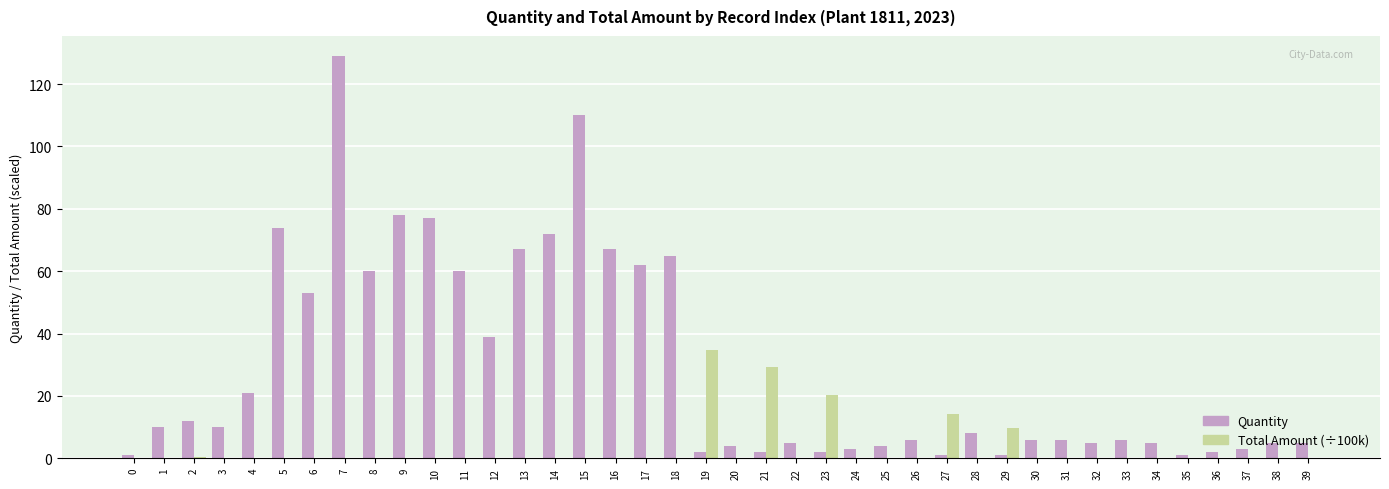

The Total Amount (÷100k) series shows 24.1 at 13. True or false?

False